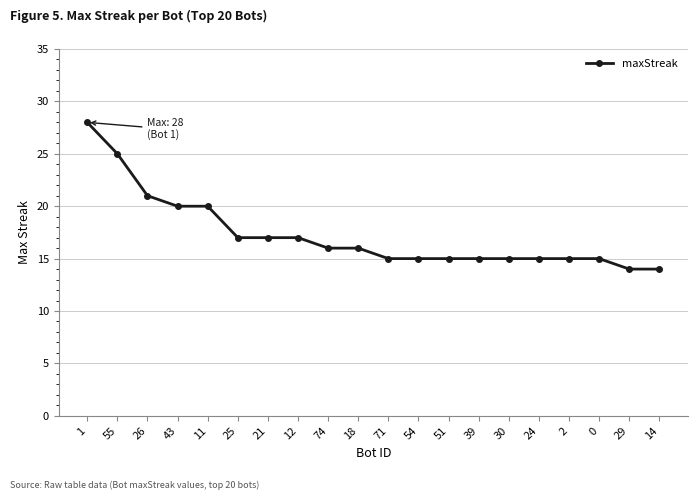

Reading left to right, extract all data points from this chart.

1=28	55=25	26=21	43=20	11=20	25=17	21=17	12=17	74=16	18=16	71=15	54=15	51=15	39=15	30=15	24=15	2=15	0=15	29=14	14=14